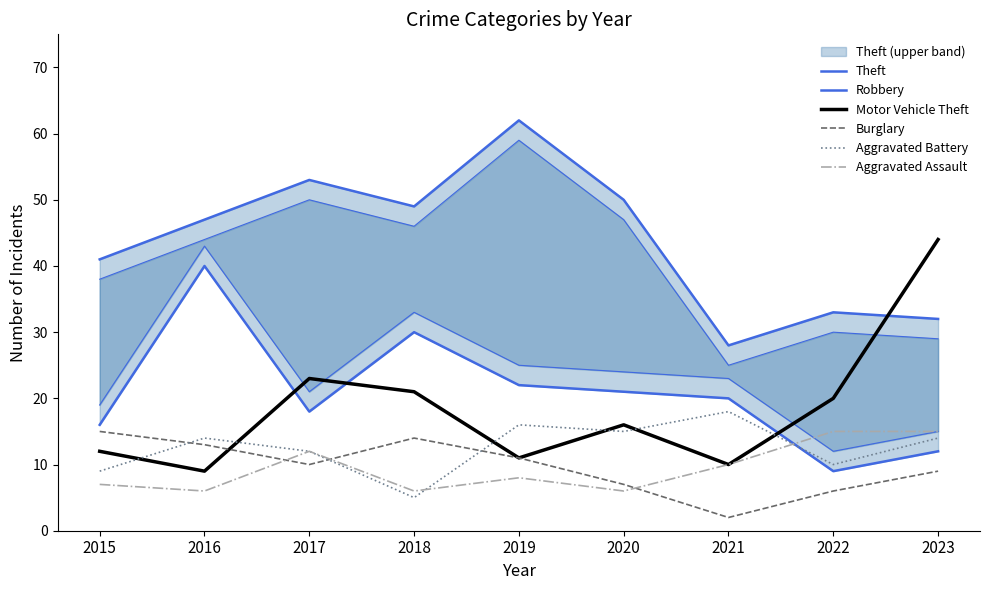

Where is Burglary nearest to the value 8?

2020